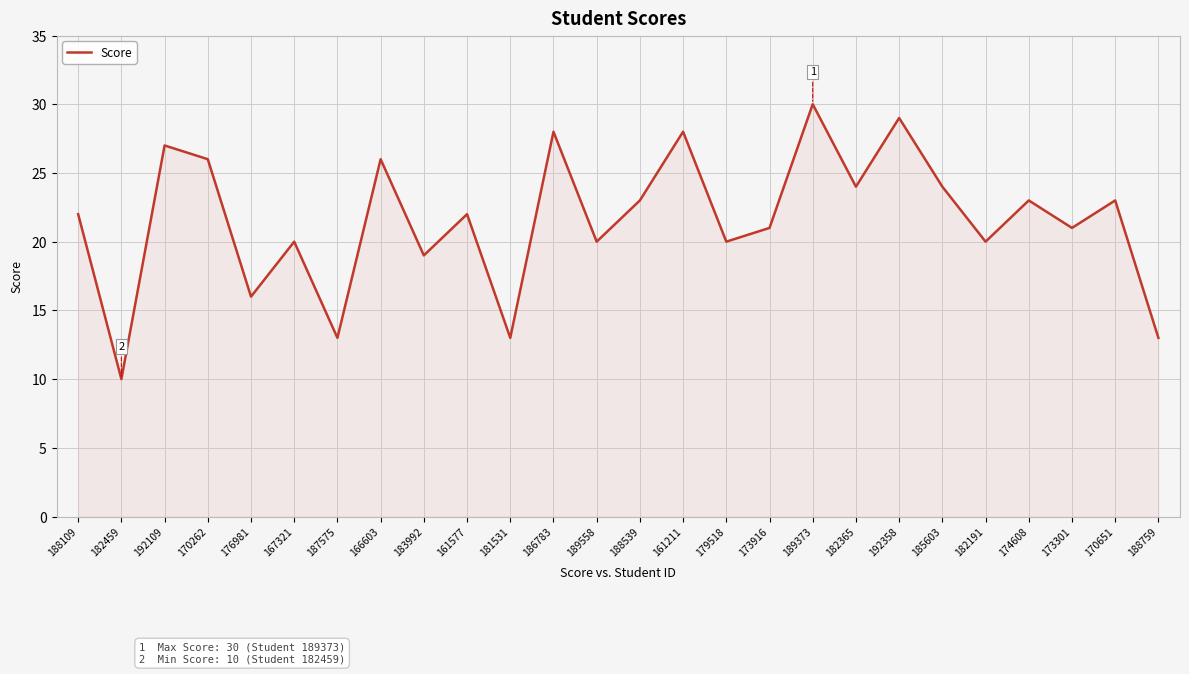

What is the difference between the second highest and second lowest values?

16